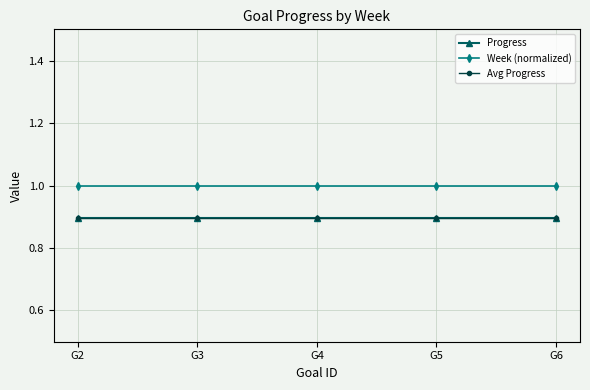

The value of Avg Progress at G4 is 1.4. True or false?

False